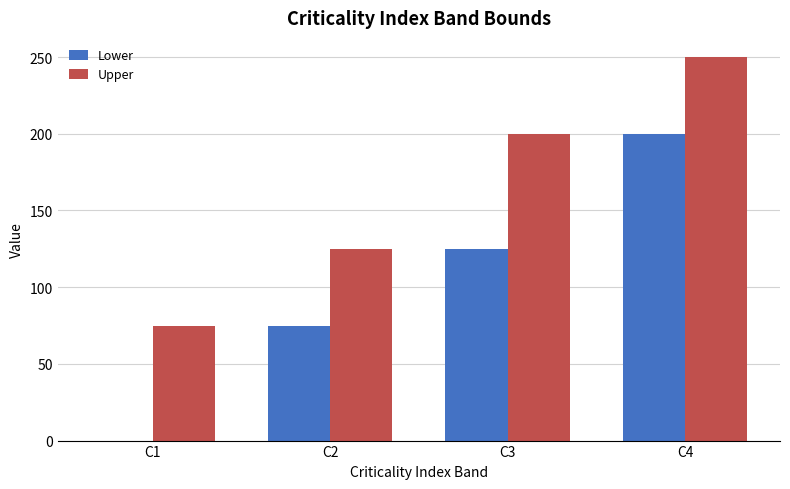

Where is Lower nearest to the value 100?

C2